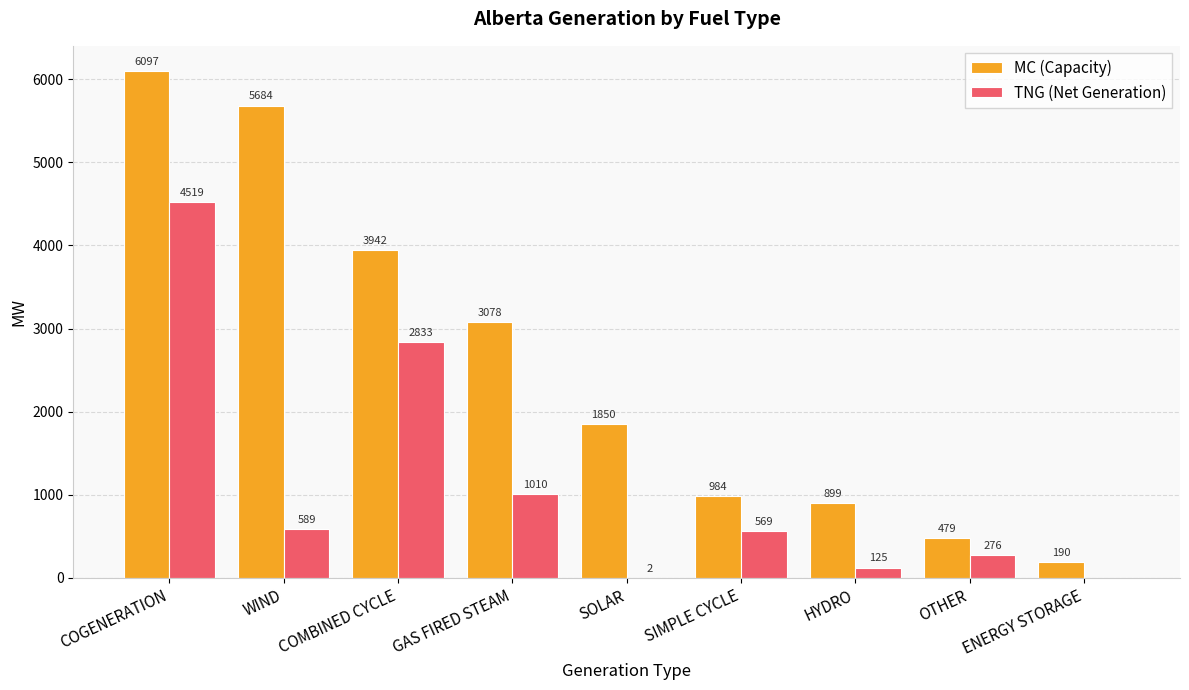

What are all the series names shown in the legend?

MC (Capacity), TNG (Net Generation)